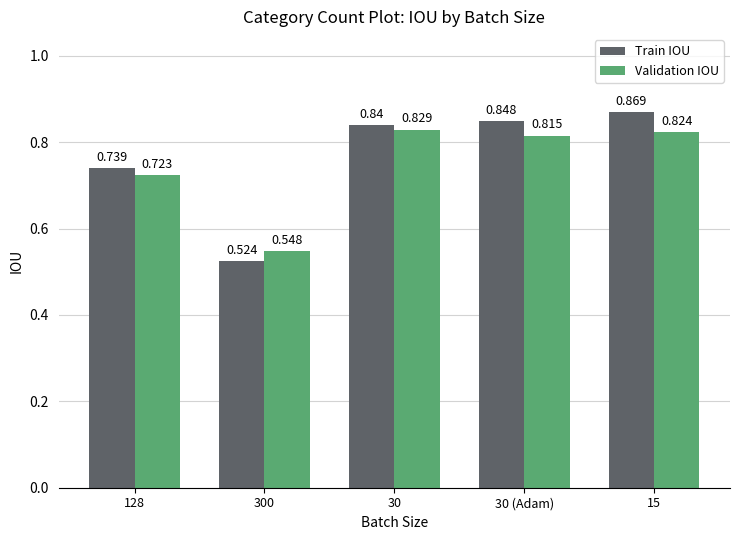

Which series has the largest range (max minus min)?

Train IOU